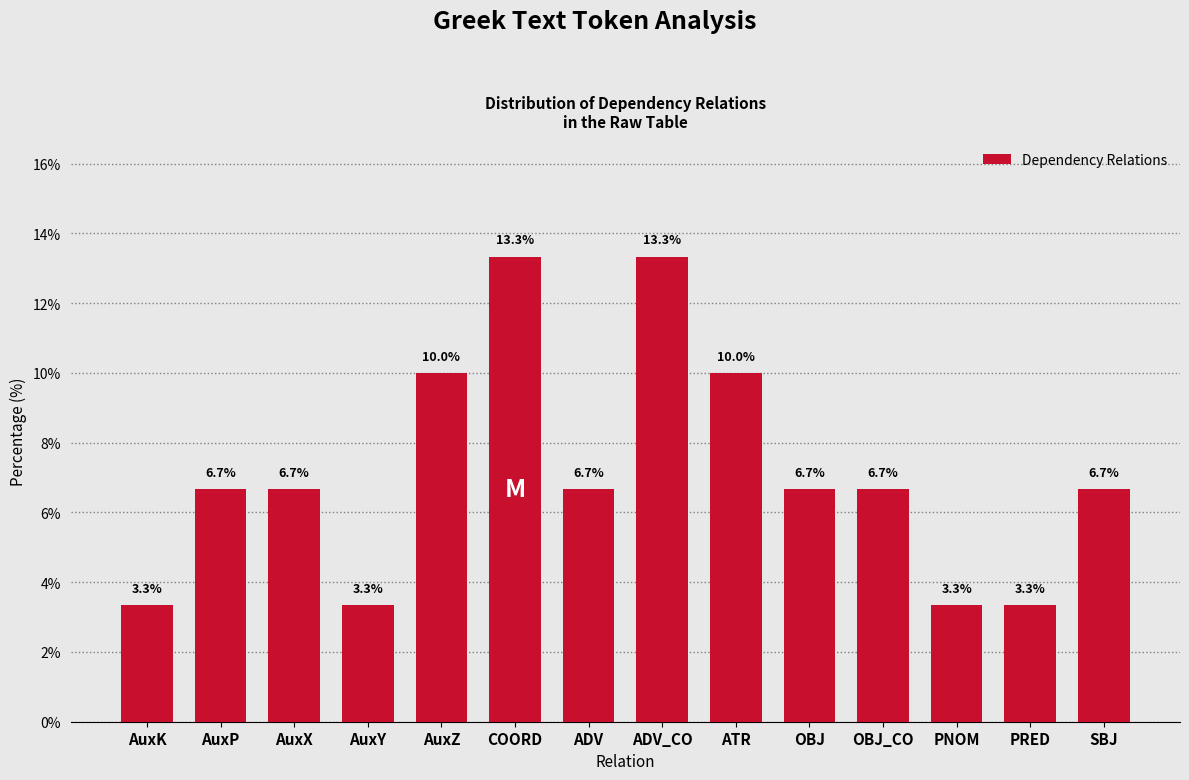

Reading left to right, what are all the values shown in this chart?

3.3	6.7	6.7	3.3	10.0	13.3	6.7	13.3	10.0	6.7	6.7	3.3	3.3	6.7